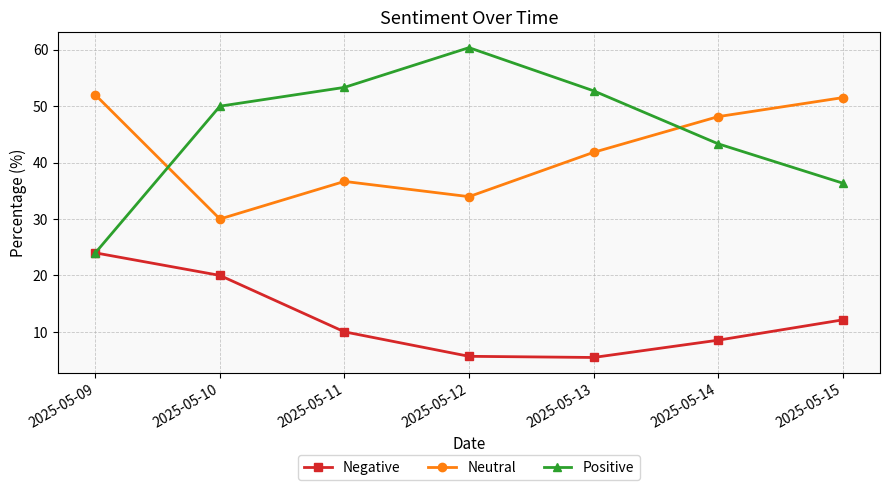

Which series has the widest spread of values?

Positive